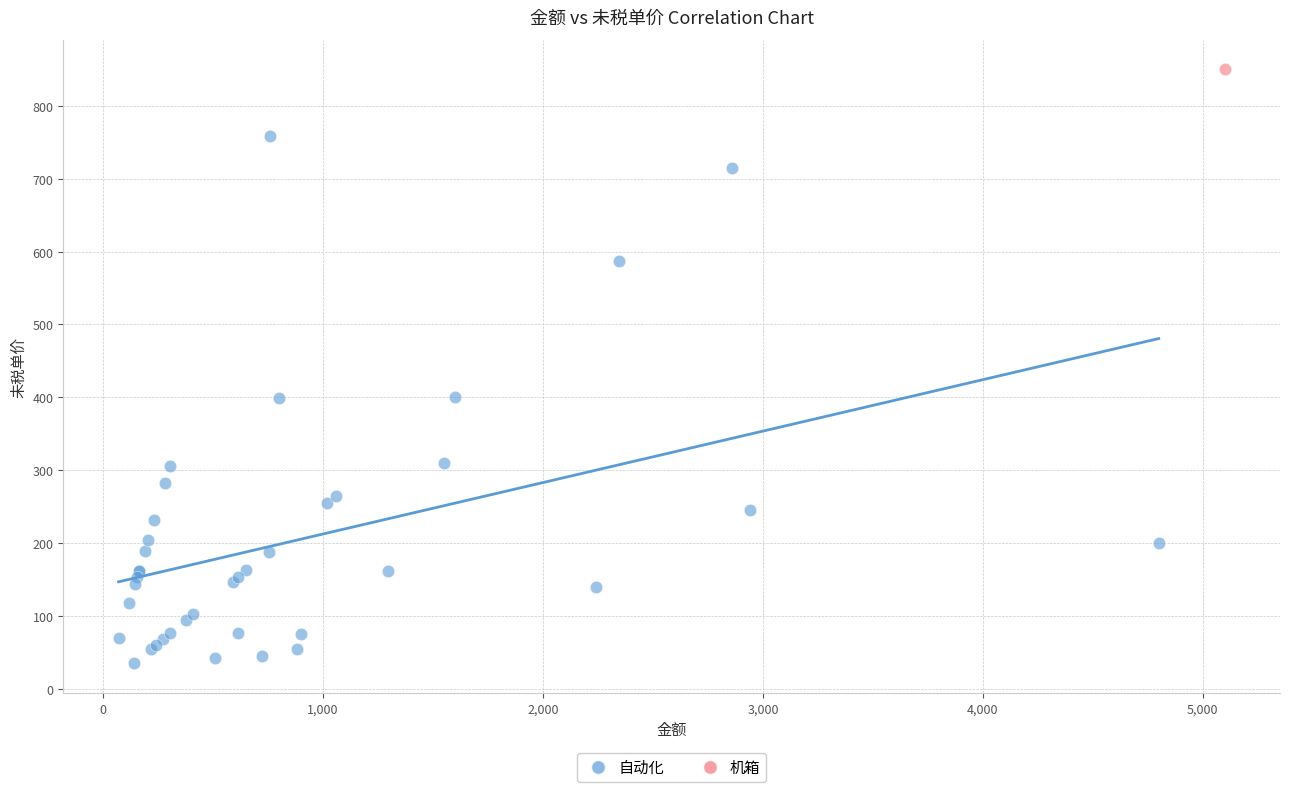

What are all the series names shown in the legend?

自动化, 机箱